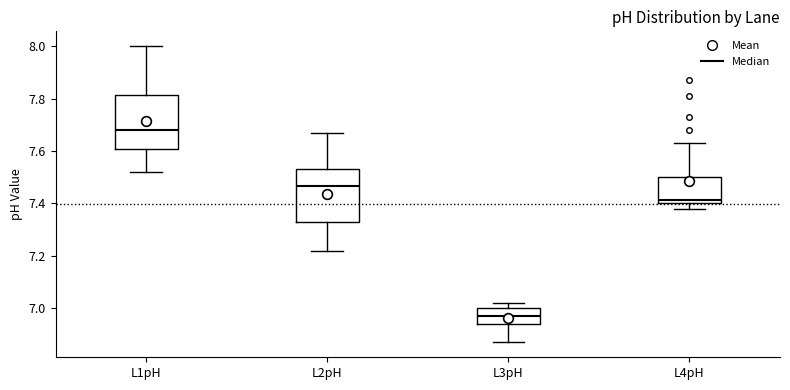

Reading left to right, transcribe this box plot: for each box, give where its median line is, the range the box spans, and where its two whiskers end, as read against the y-axis. The values are not printed on the chart, so give them approximately, as read against the axis.

L1pH: median 7.68, box 7.60 to 7.82, whiskers 7.52 to 8.00
L2pH: median 7.46, box 7.32 to 7.54, whiskers 7.22 to 7.68
L3pH: median 6.98, box 6.94 to 7.00, whiskers 6.88 to 7.02
L4pH: median 7.42, box 7.40 to 7.50, whiskers 7.38 to 7.64